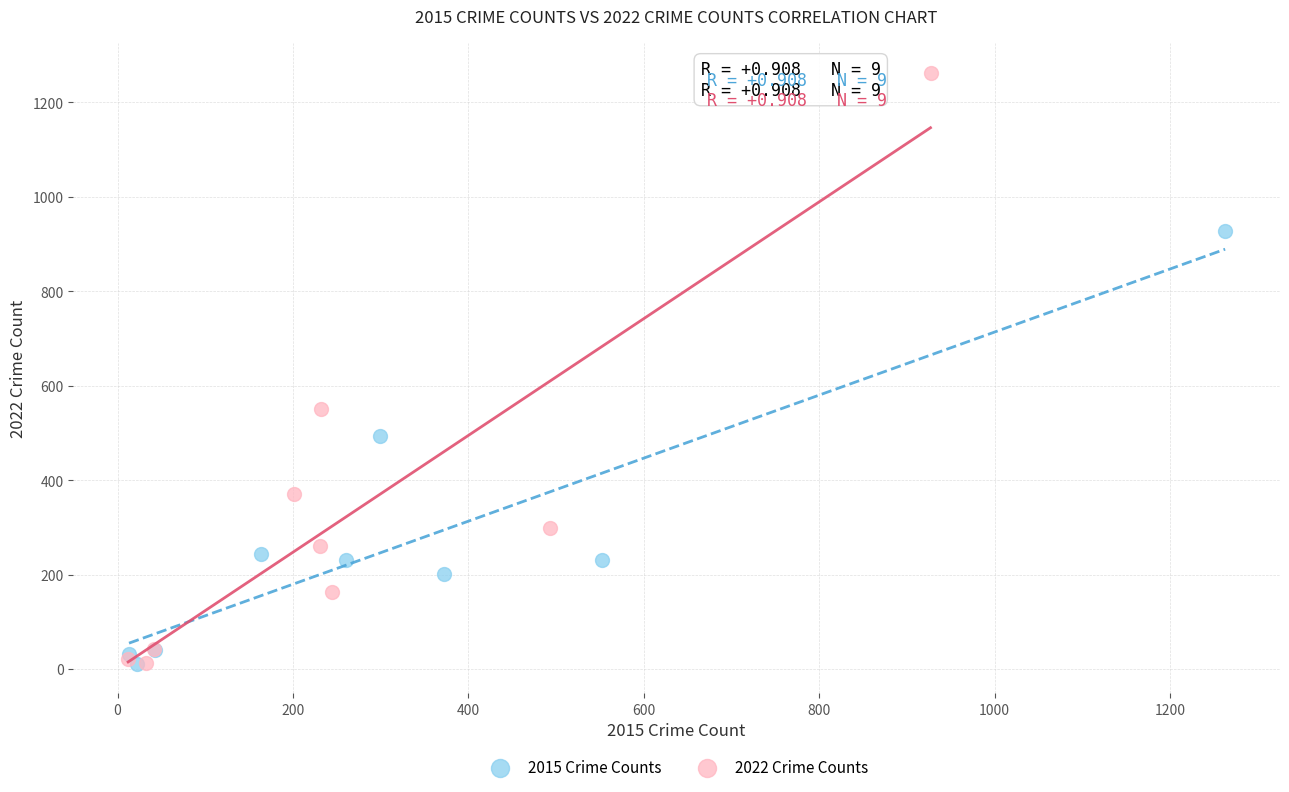

Which series reaches the maximum Y coordinate?

2022 Crime Counts